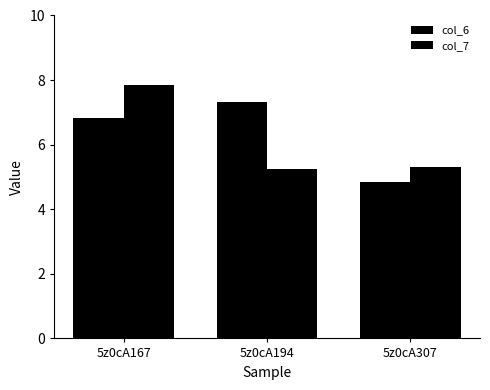

Rank the series at 5z0cA194 from highest to lowest value.

col_6, col_7